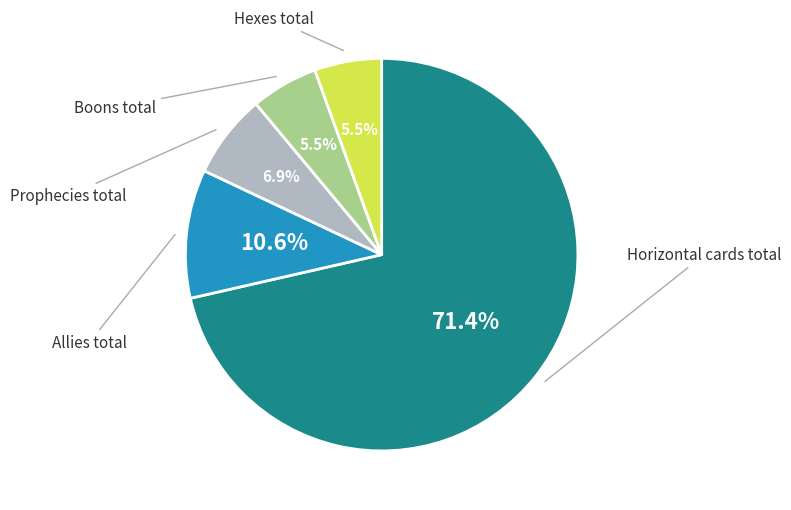

Does any single category account for the majority?

Yes